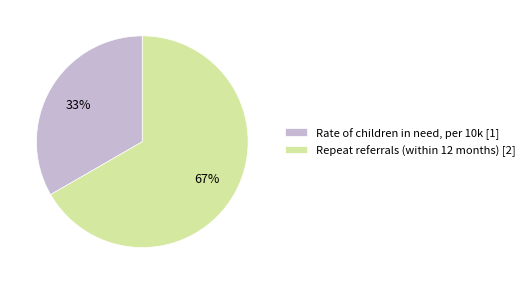

Is it true that Rate of children in need, per 10k is 41% of the pie?

False